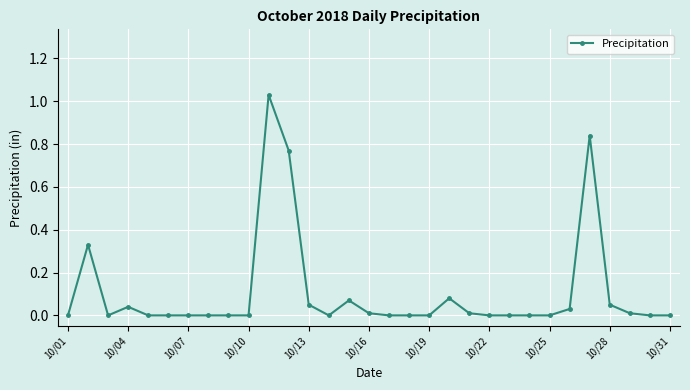

True or false: the data has more than 2 interior local peaks.

True